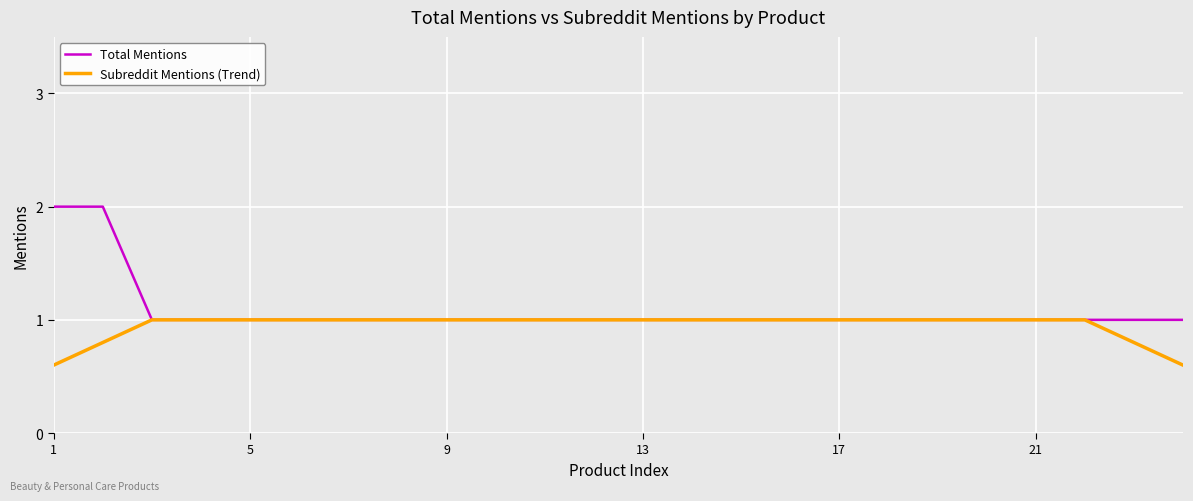

Reading left to right, list all the values displayed in this chart.

Total Mentions: 2.0	2.0	1.0	1.0	1.0	1.0	1.0	1.0	1.0	1.0	1.0	1.0	1.0	1.0	1.0	1.0	1.0	1.0	1.0	1.0	1.0	1.0	1.0	1.0
Subreddit Mentions (Trend): 0.6	0.8	1.0	1.0	1.0	1.0	1.0	1.0	1.0	1.0	1.0	1.0	1.0	1.0	1.0	1.0	1.0	1.0	1.0	1.0	1.0	1.0	0.8	0.6